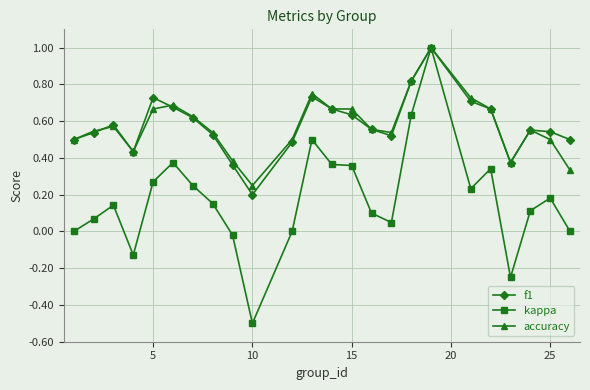

What is the highest value of the kappa series?

1.0